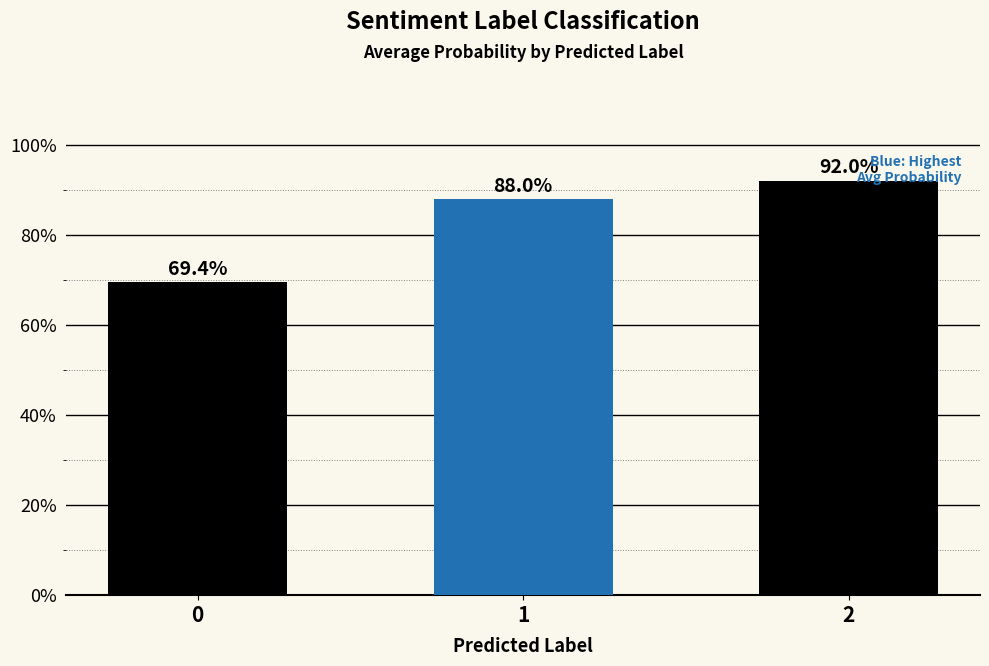

Which has a higher value, 2 or 0?

2